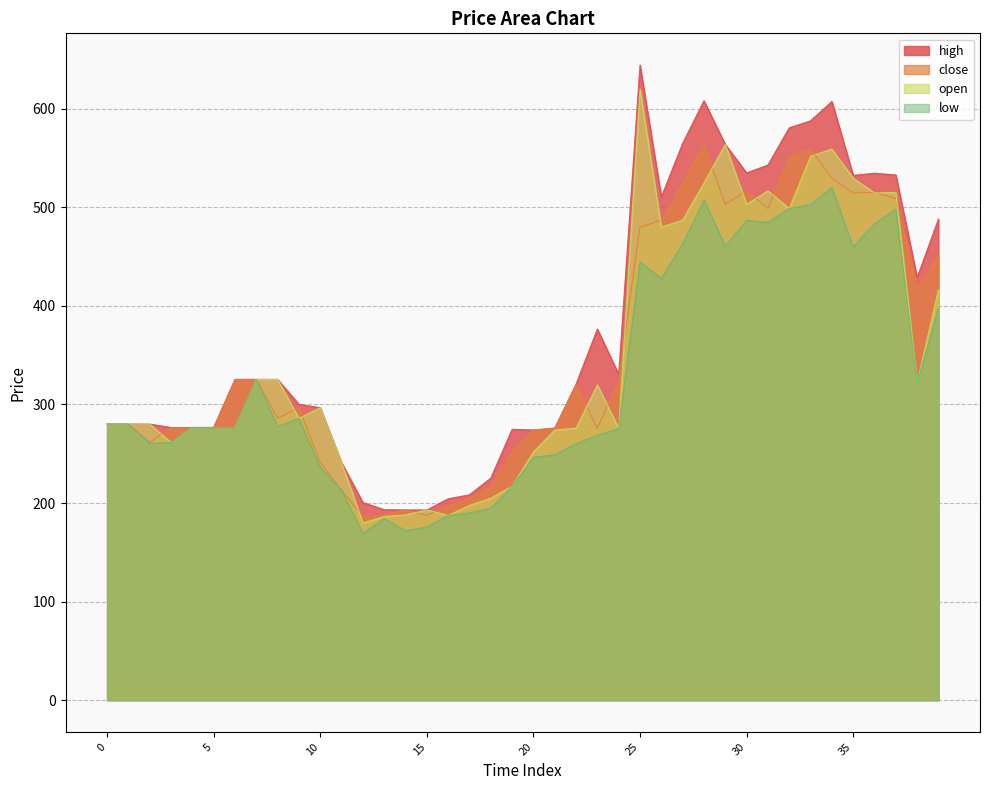

What value does the high series have at 18?

225.3